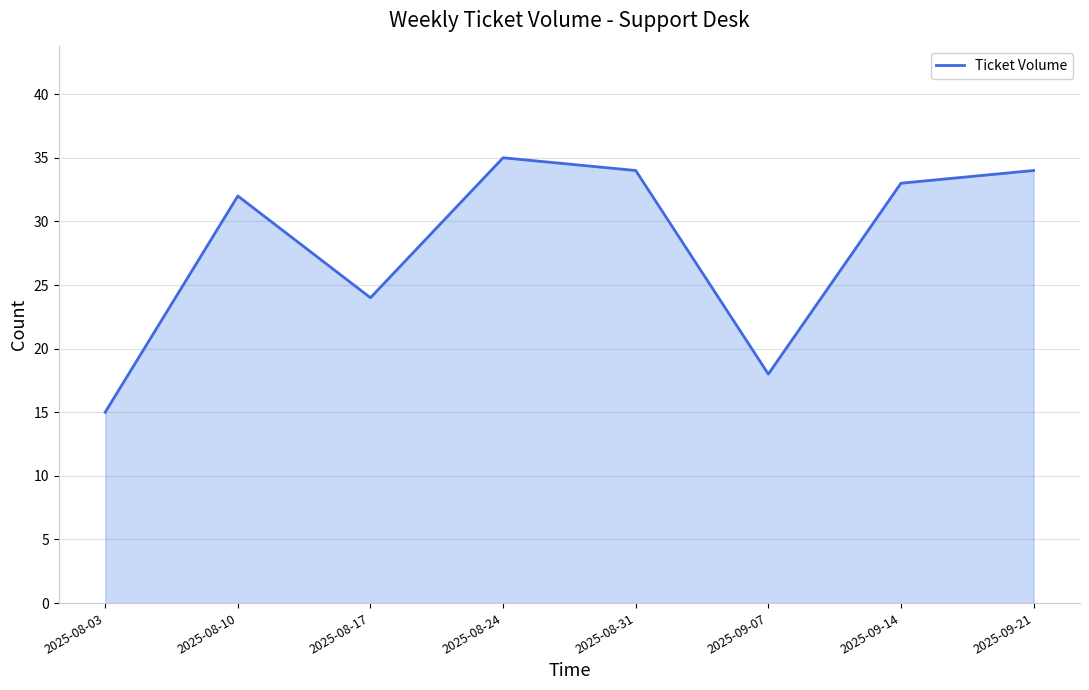

True or false: the data shows 32 at 2025-08-10.

True